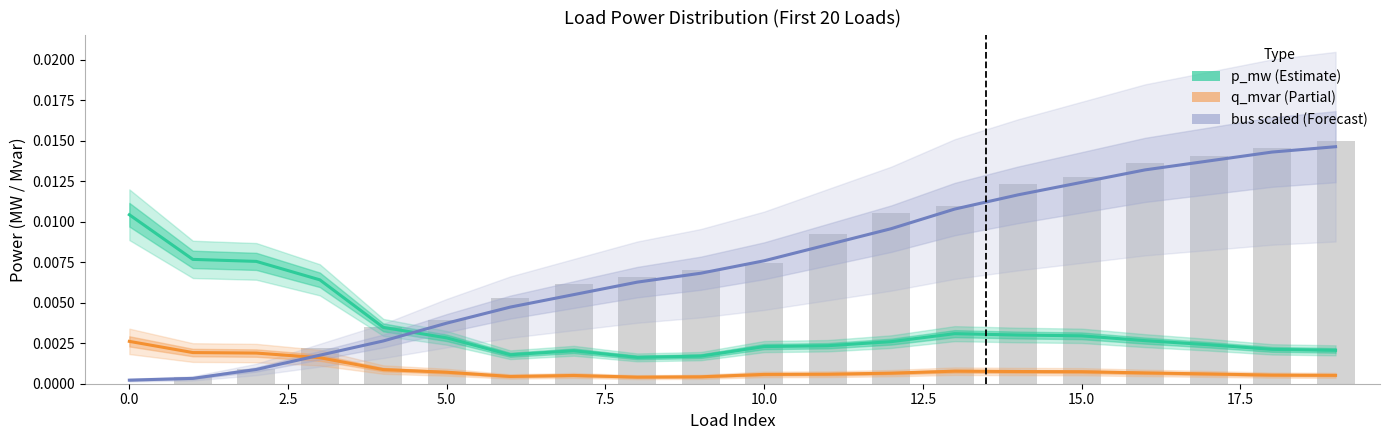

At 15, list the series in order from largest to smallest.

bus (scaled), p_mw, q_mvar